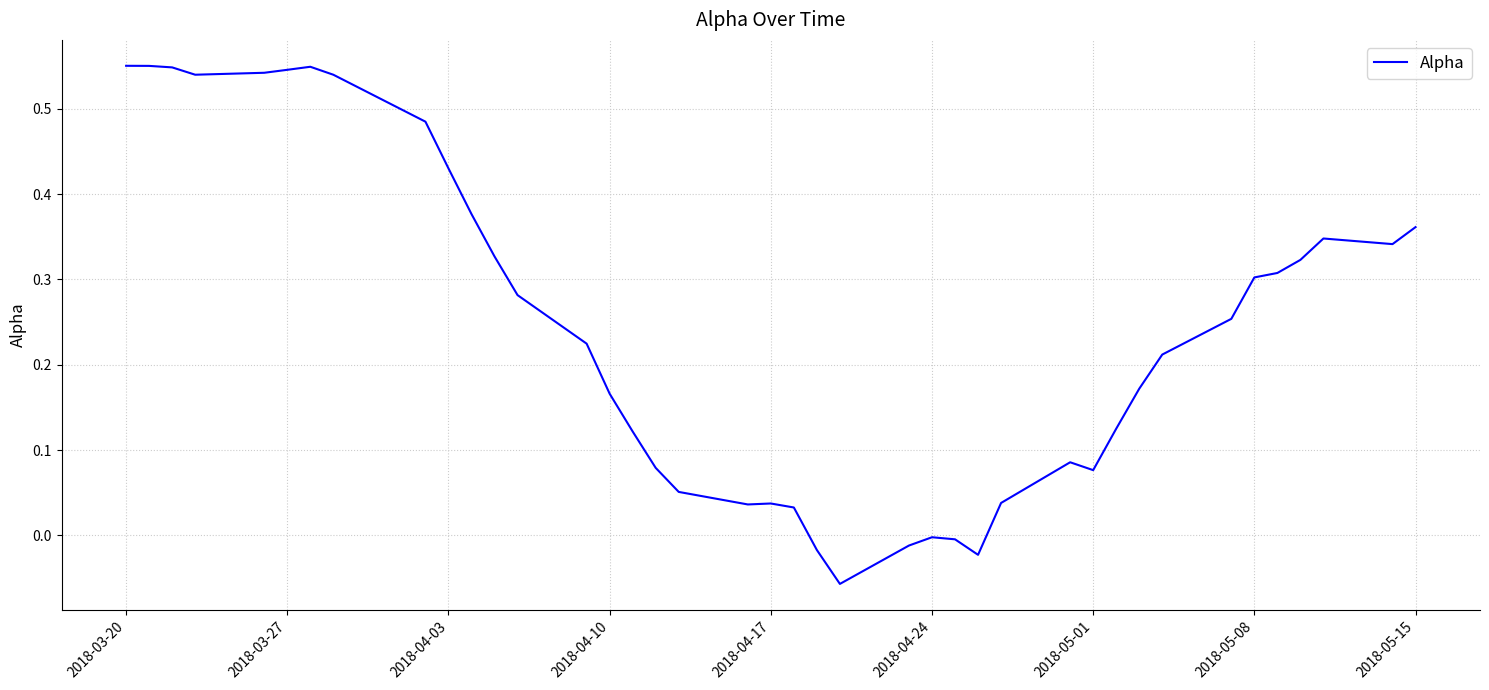

True or false: the data shows 0.2 at 2018-05-15.

False